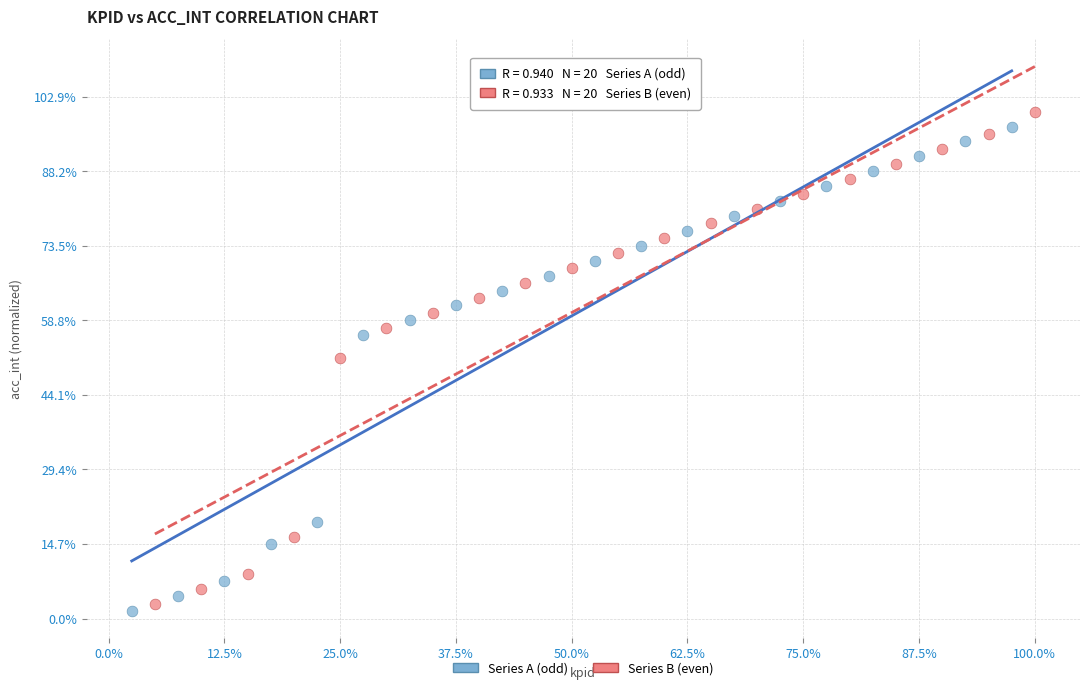

Which series contains the lowest Y value?

Series A (odd)